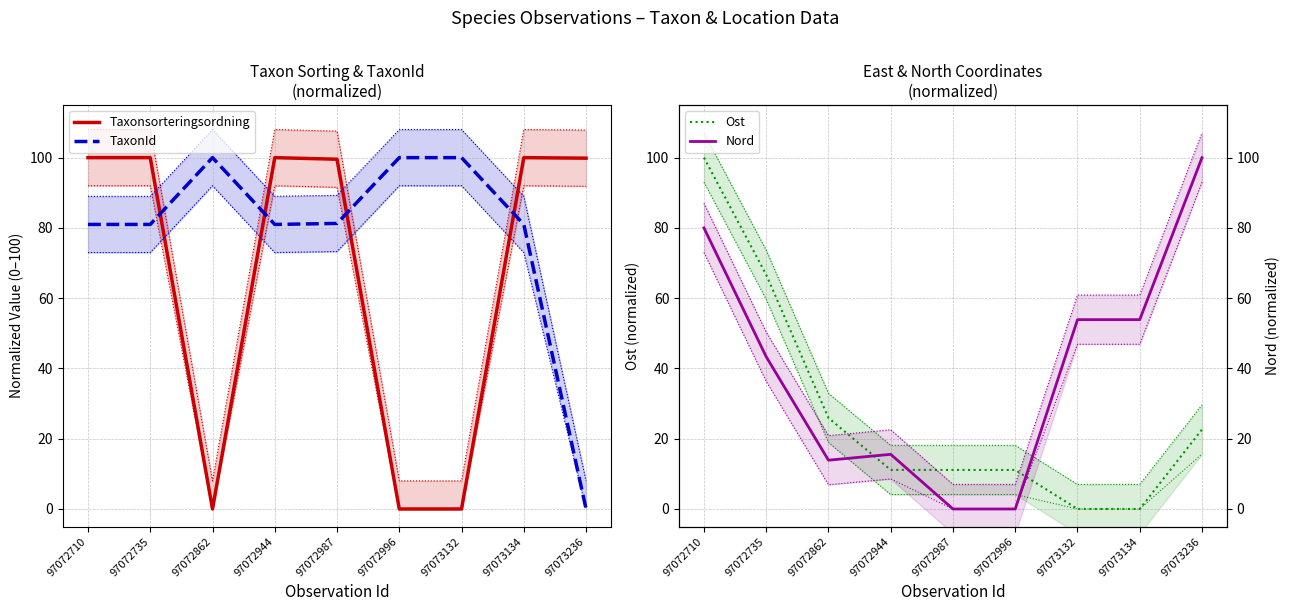

In Taxonsorteringsordning, how many points are higher than both neighbors (excluding endpoints)?

2